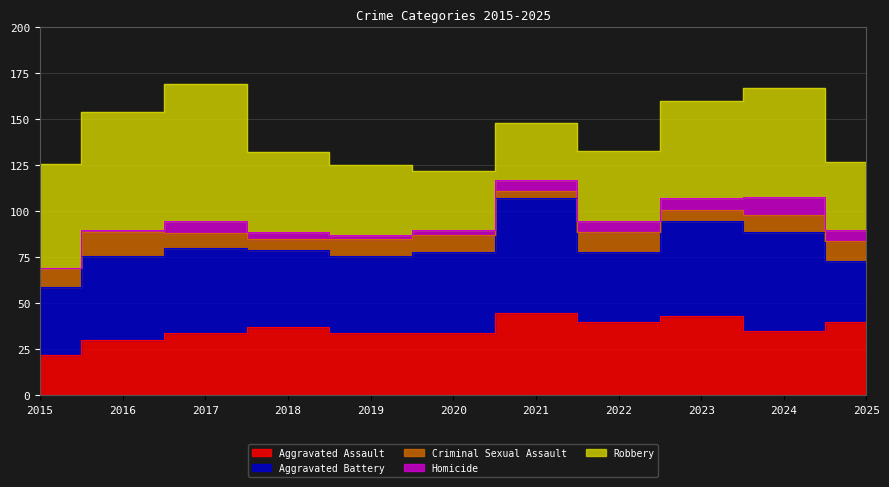

Rank the series by their maximum value, from highest to lowest.

Robbery, Aggravated Battery, Aggravated Assault, Criminal Sexual Assault, Homicide